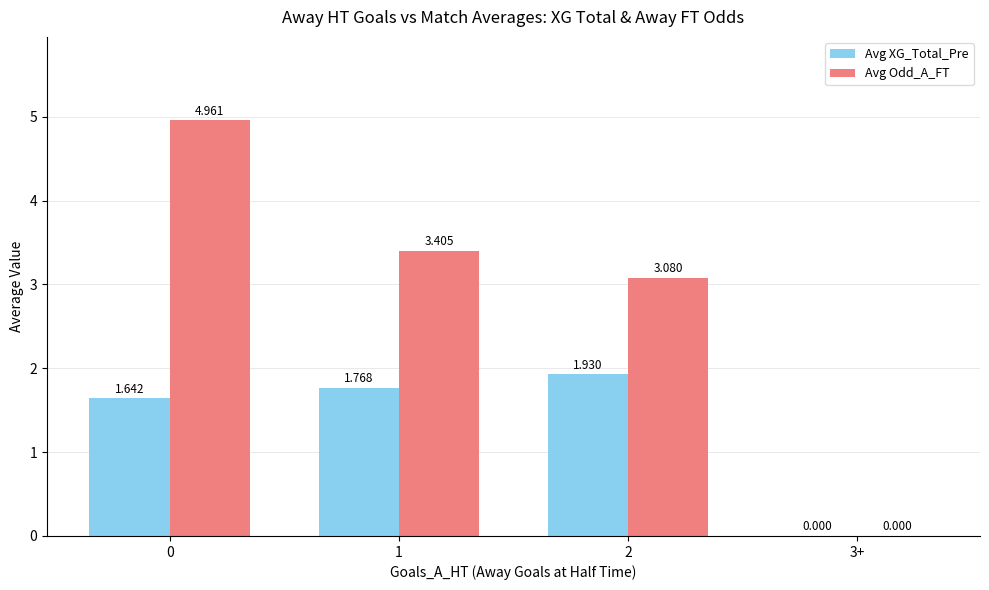

Is the value of Avg XG_Total_Pre at 1 greater than the value of Avg Odd_A_FT at 3+?

Yes